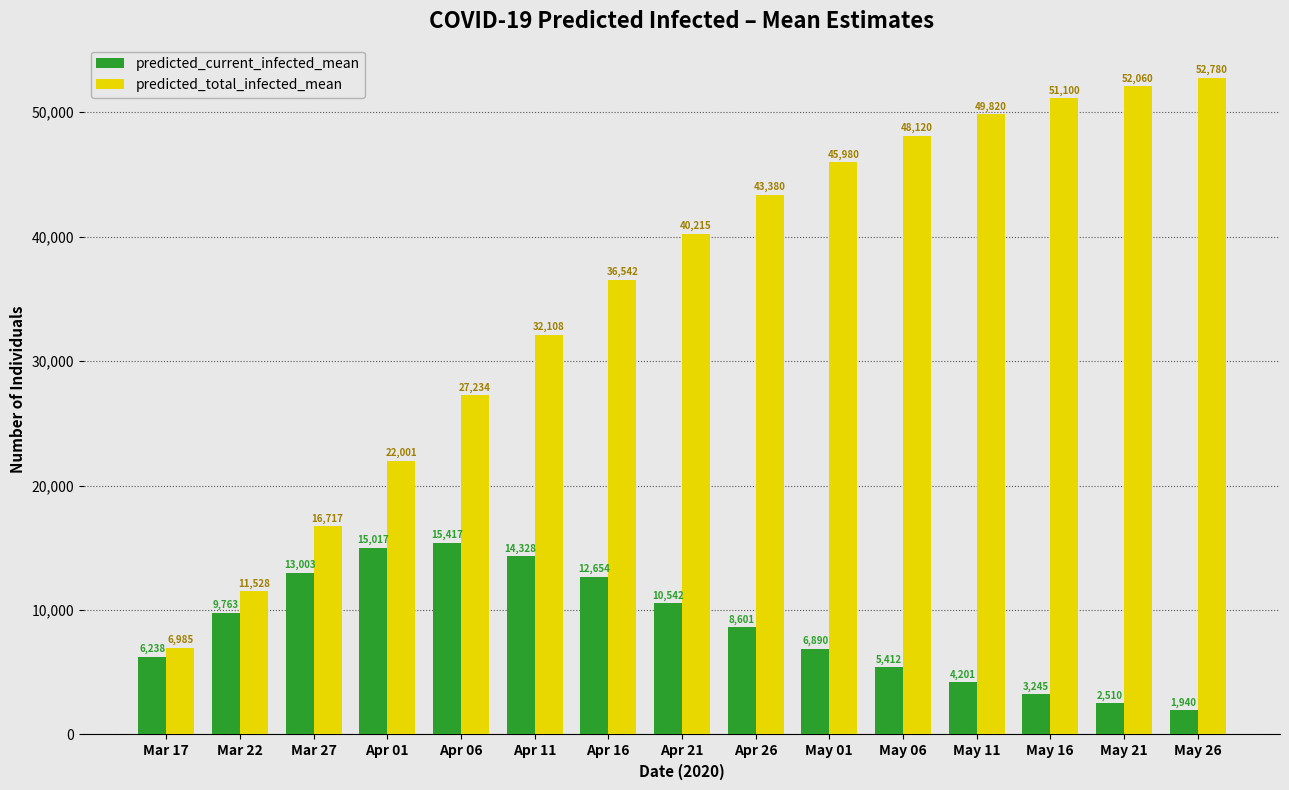

Are the bars horizontal?

No